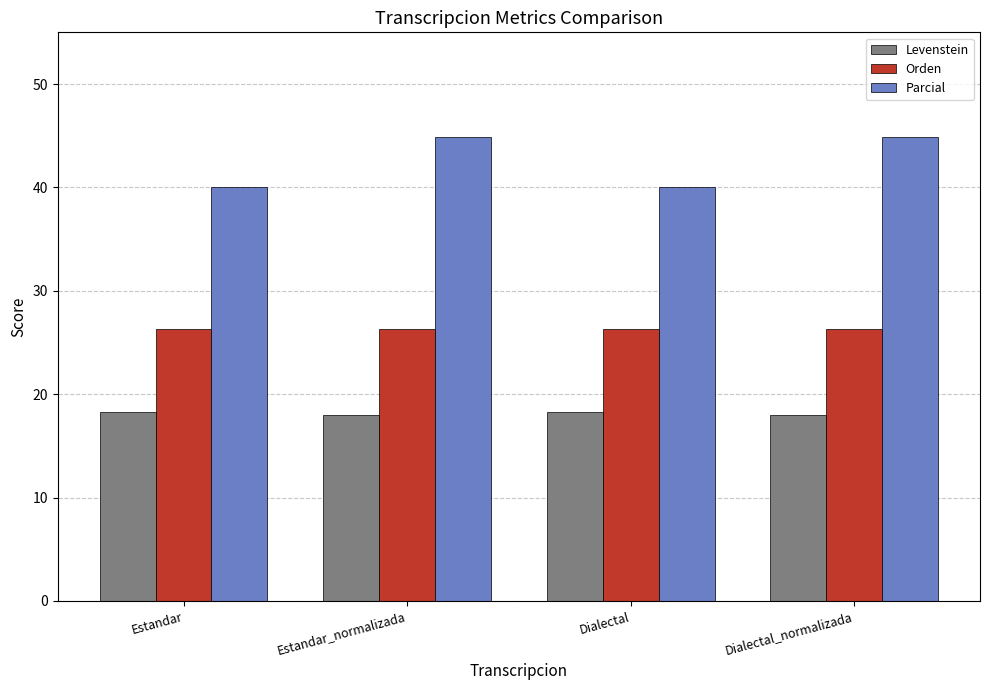

List the series in order of their peak value, lowest first.

Levenstein, Orden, Parcial